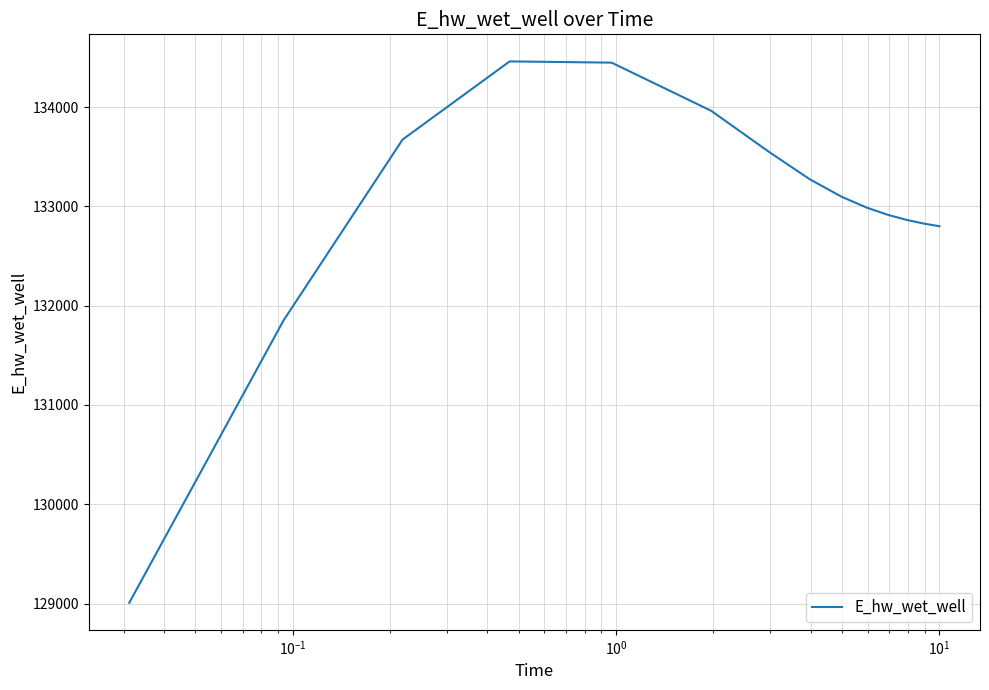

What is the difference between the maximum and minimum values?

5452.3